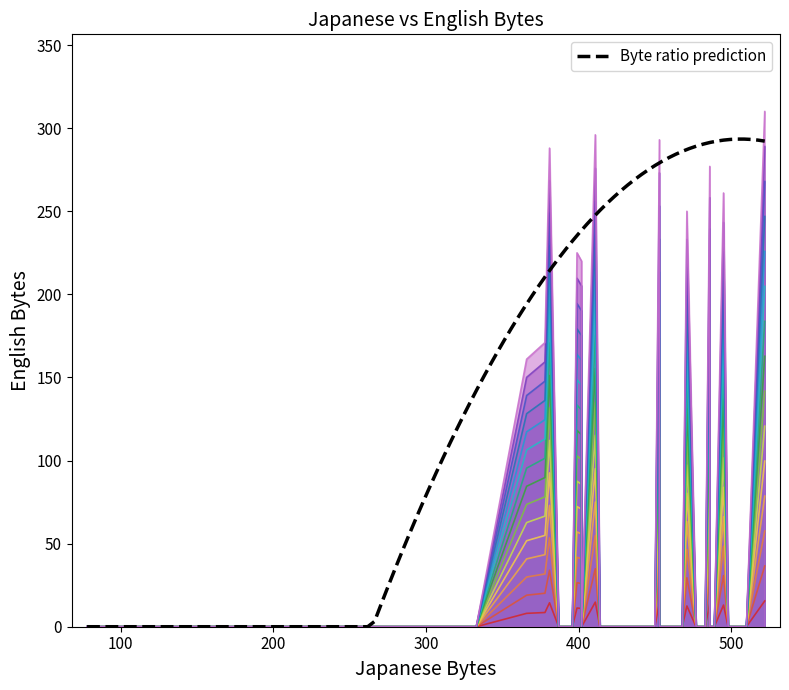

Which has a higher value, 20 or 6?

20